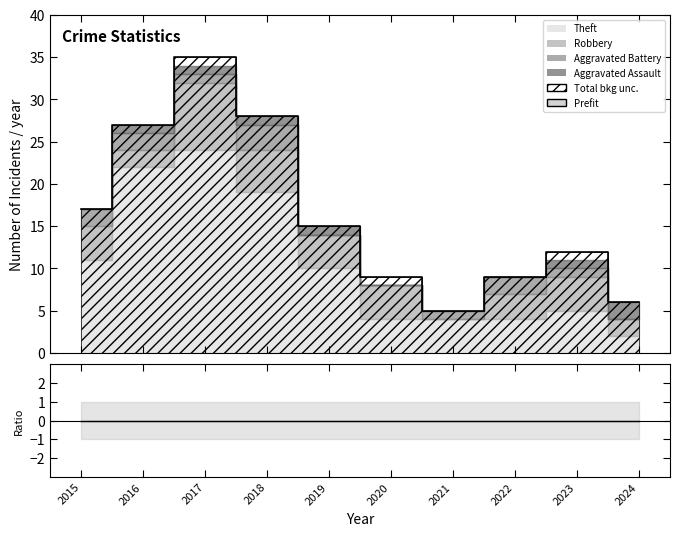

True or false: Prefit and (Data-Bkg)/σ cross at least once.

False